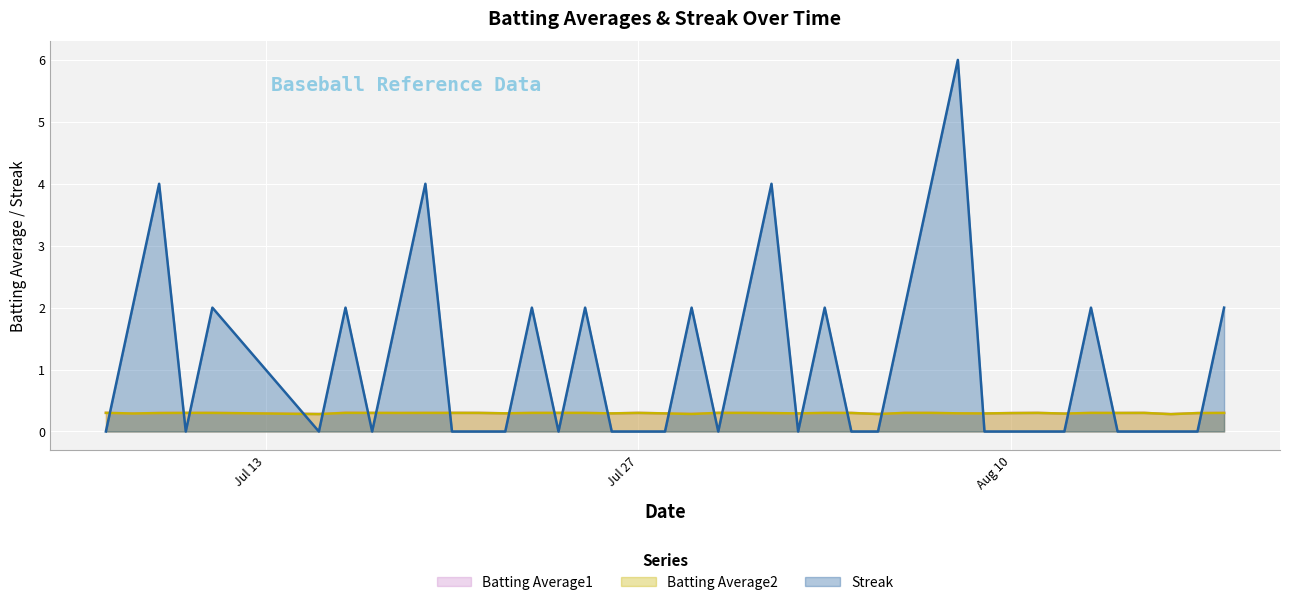

Between which two adjacent categories do Streak and Batting Average1 first intersect?

2010-07-07 and 2010-07-08